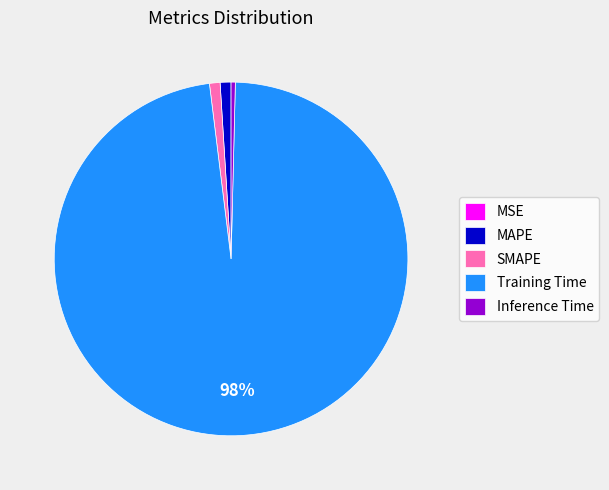

Which slice is the largest?

Training Time